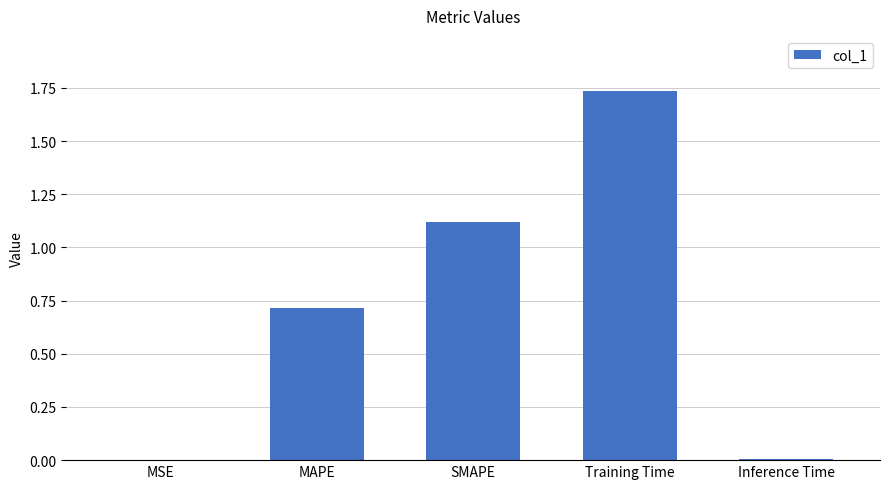

What is the change in value from MAPE to Training Time?

+1.0